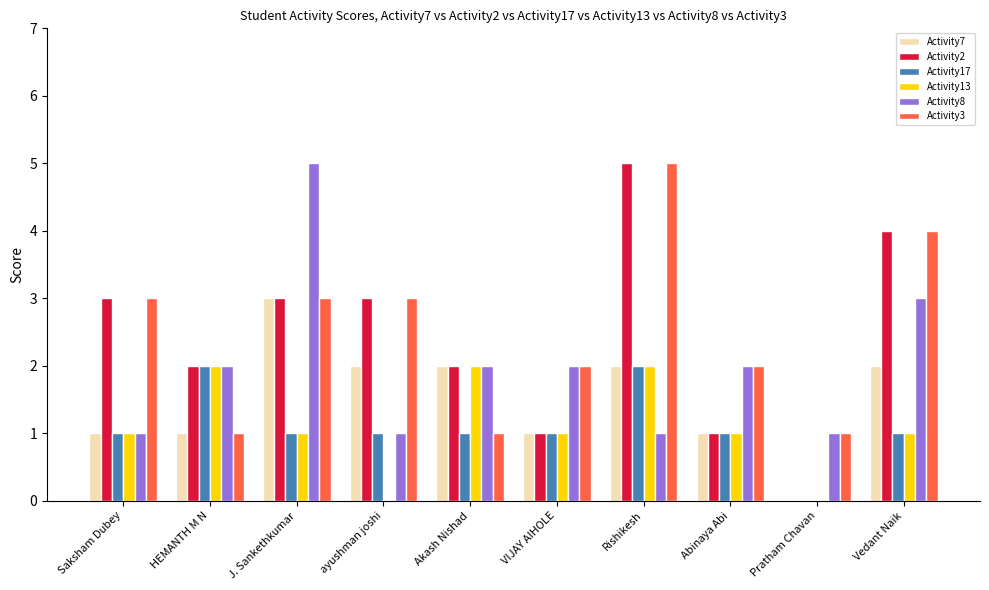

At which category is the sum across all series the highest?

Rishikesh